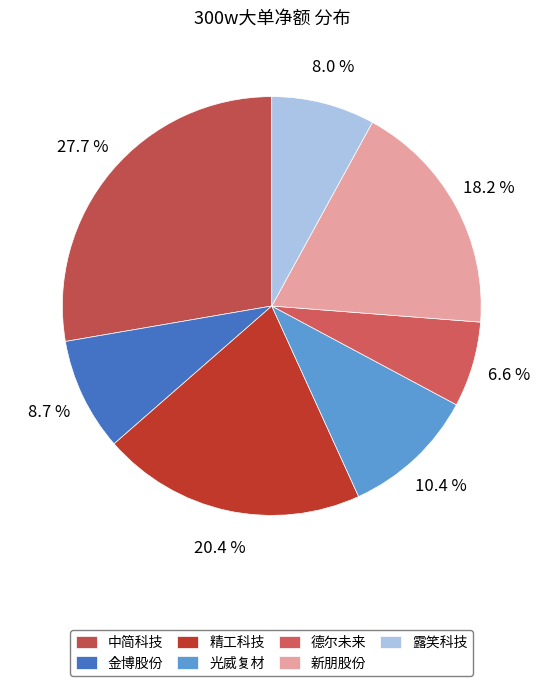

What percentage is the 光威复材 slice, to the nearest percent?

10%